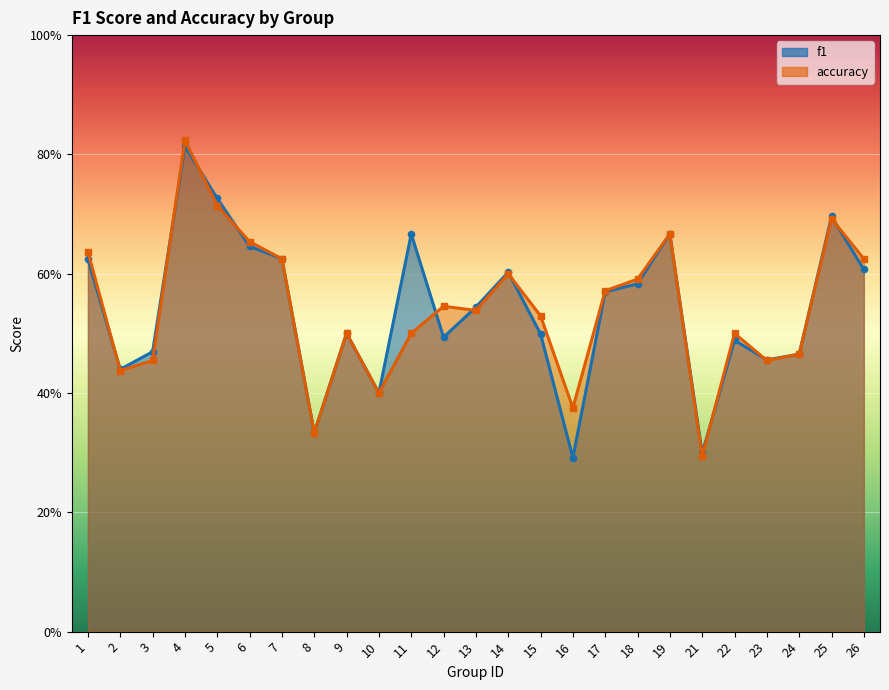

What is the value of the f1 point at the 8th from the left?

0.3